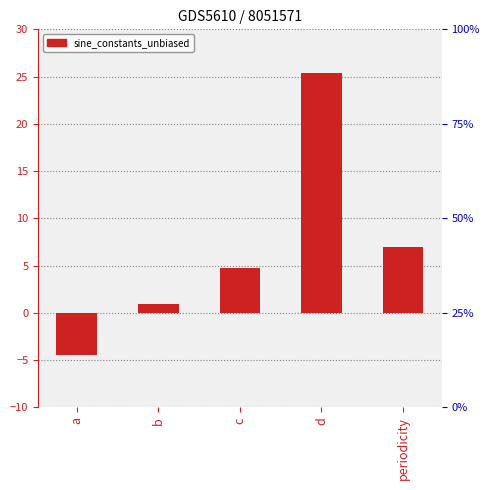

What is the smallest value displayed?

-4.4